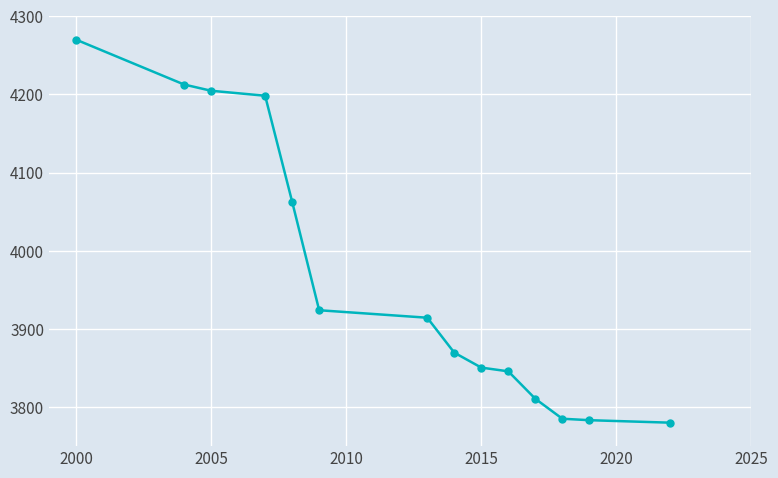

What is the maximum value shown in the chart?

4270.0